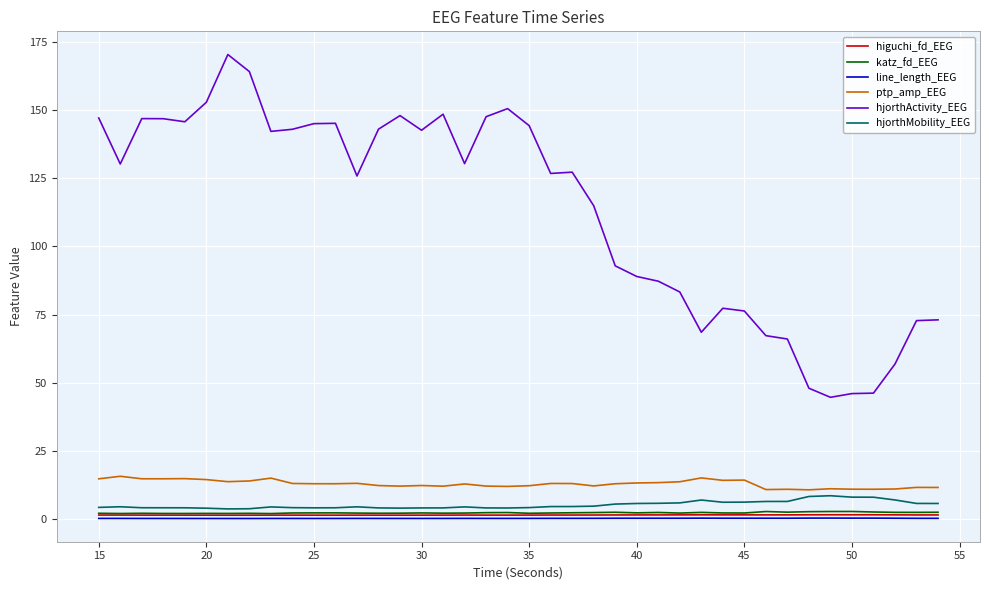

What is the maximum value shown in the chart?

170.3